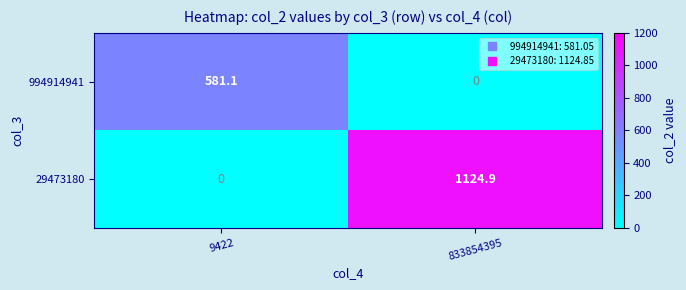

What is the approximate value of 994914941 at 9422?

581.1